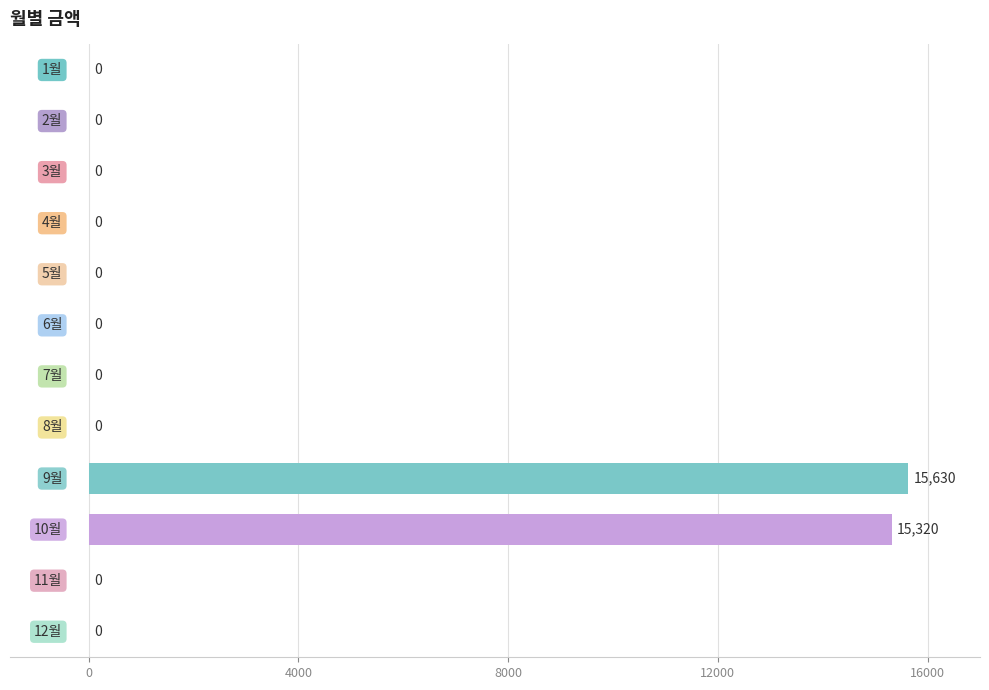

What is the sum of all values?

30950